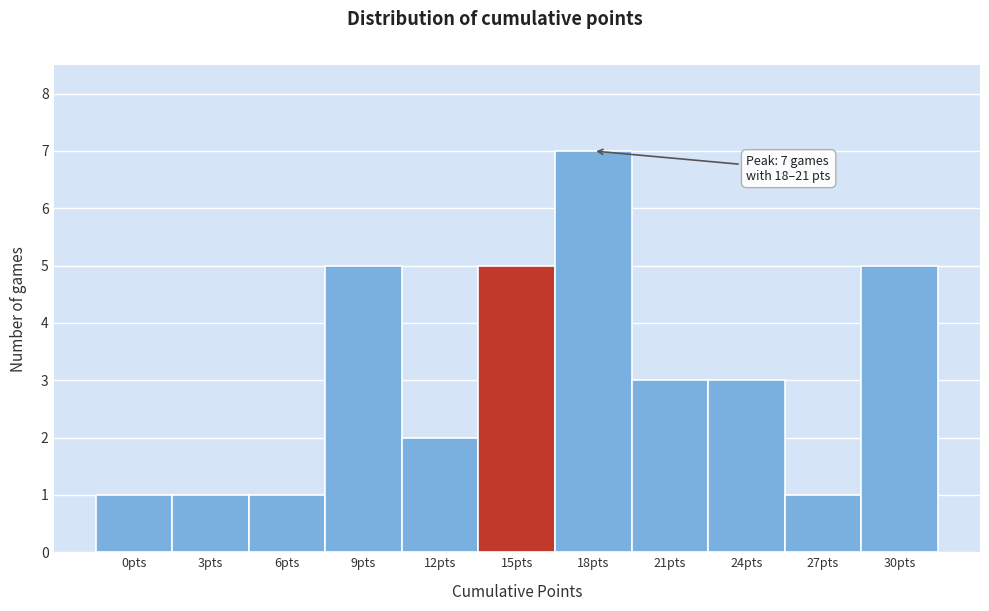

Reading left to right, extract all data points from this chart.

1	1	1	5	2	5	7	3	3	1	5